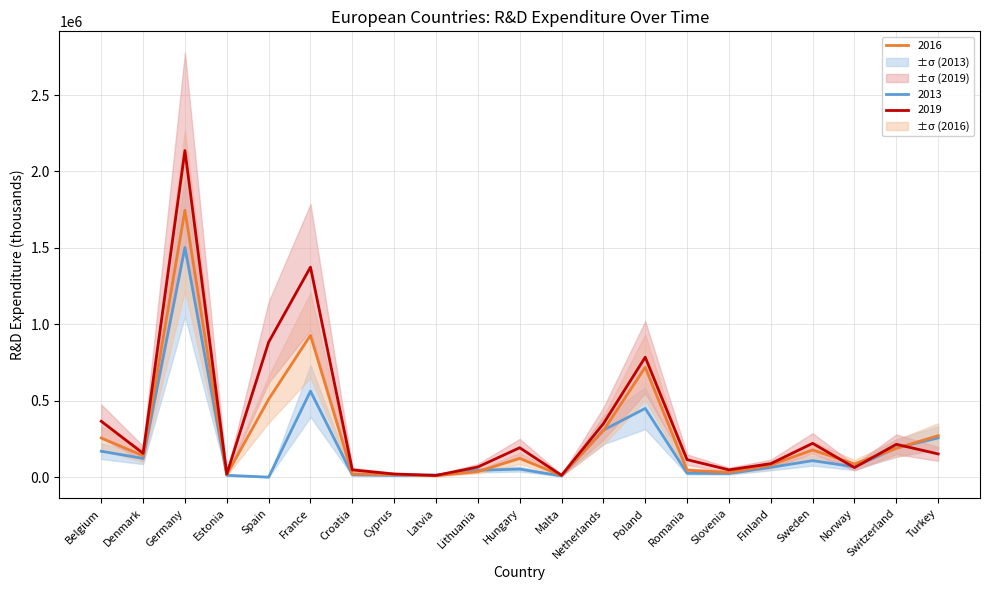

Rank the series by their maximum value, from lowest to highest.

2013, 2016, 2019